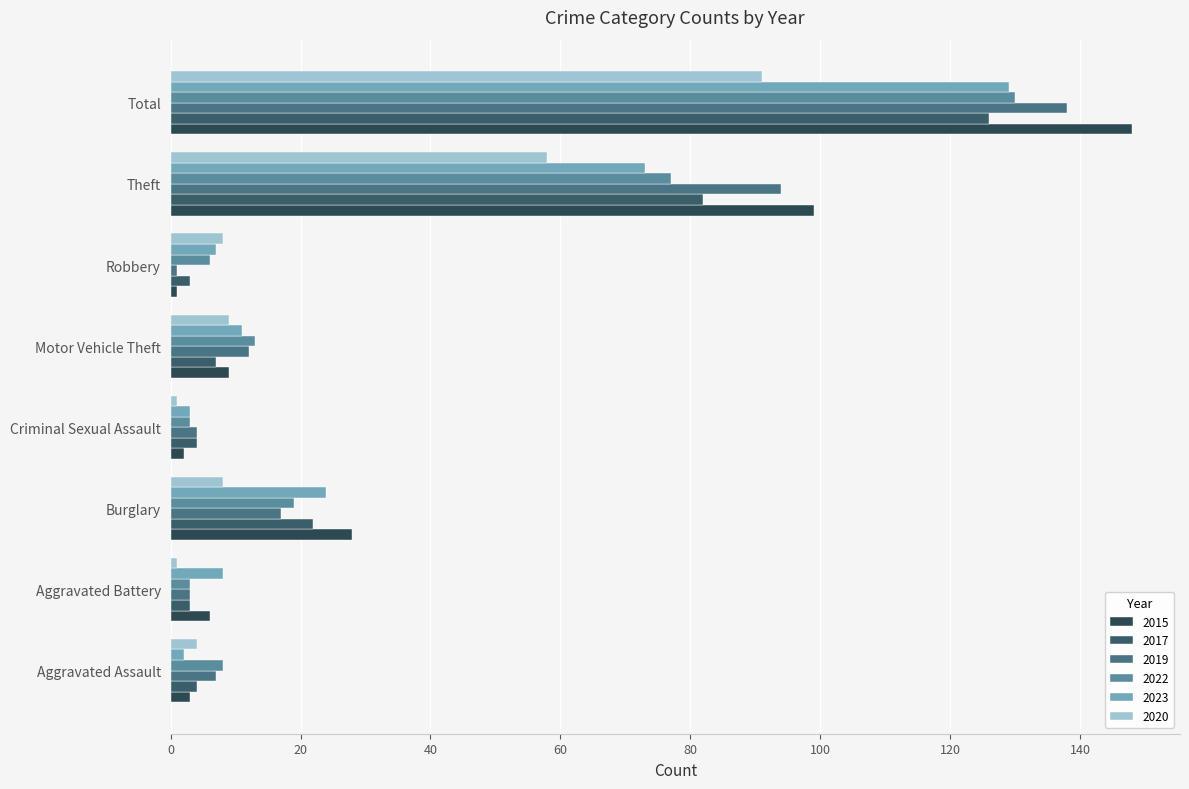

What are all the series names shown in the legend?

2015, 2017, 2019, 2022, 2023, 2020